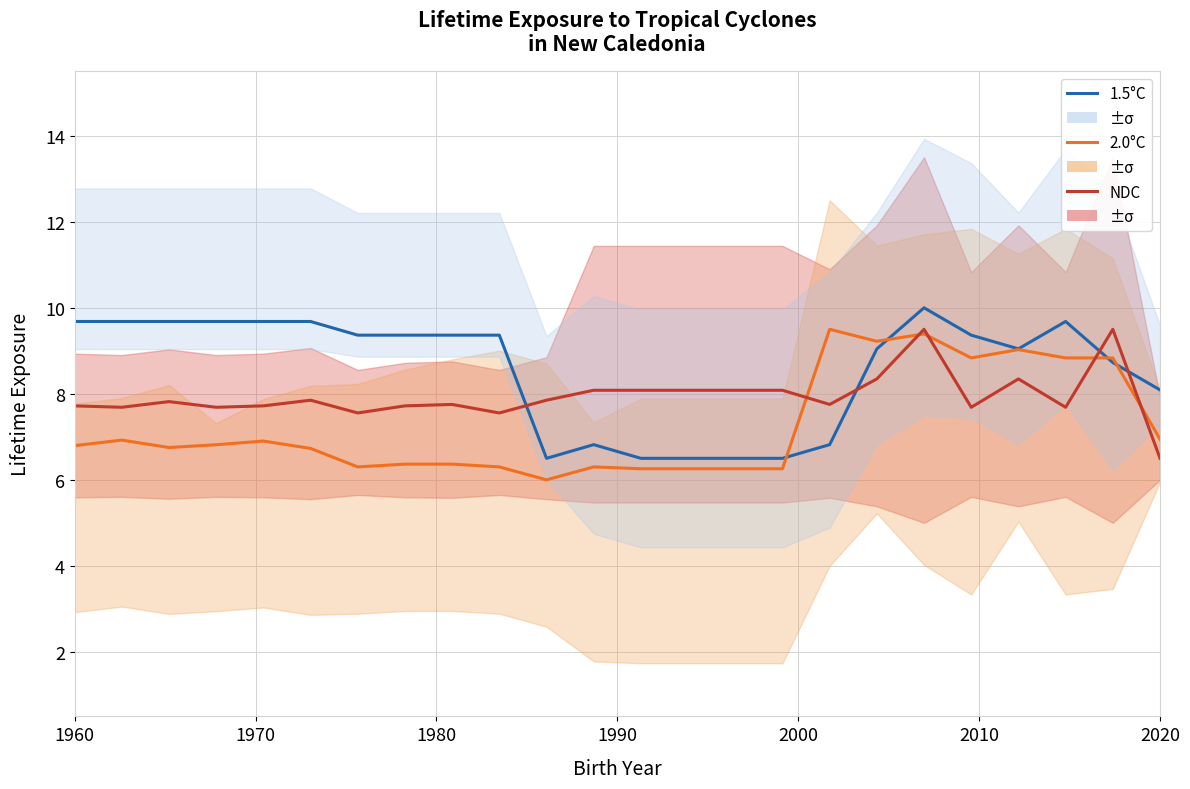

What are all the series names shown in the legend?

1.5°C, 2.0°C, NDC